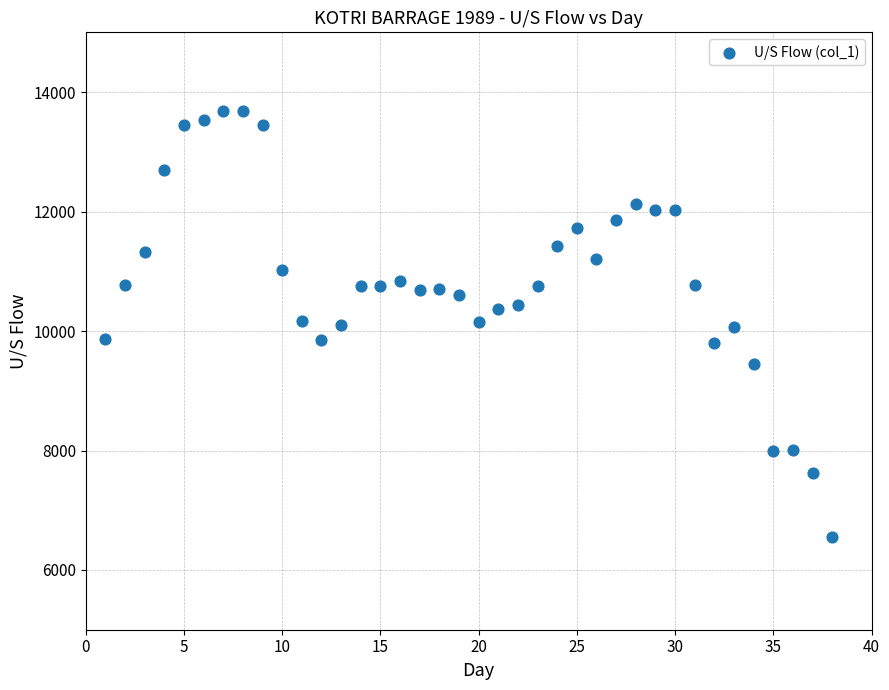

What is the range of Y values (max minus min)?

7129